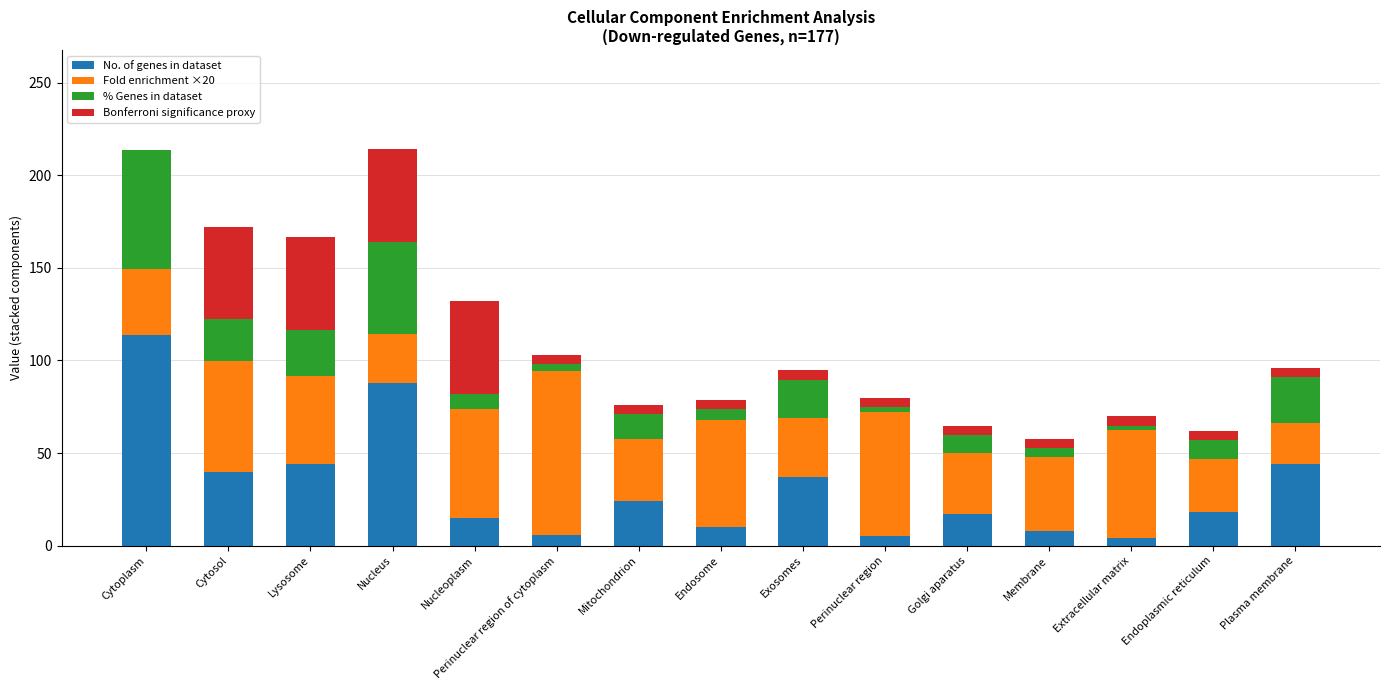

At which label does No. of genes in dataset reach its peak?

Cytoplasm